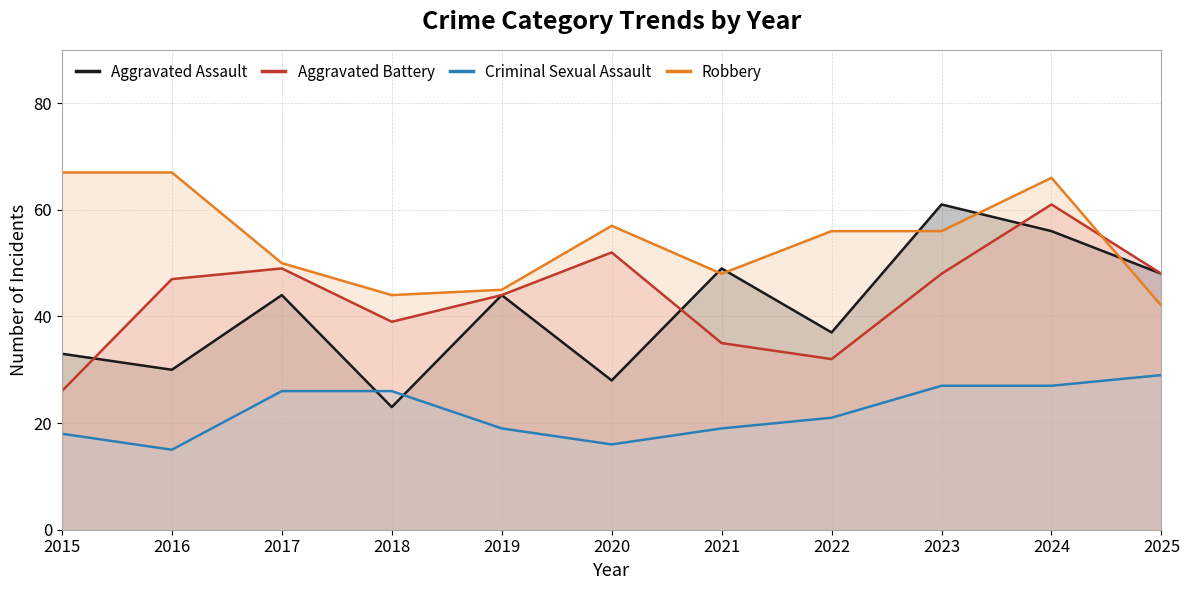

How many data points does each series have?

11